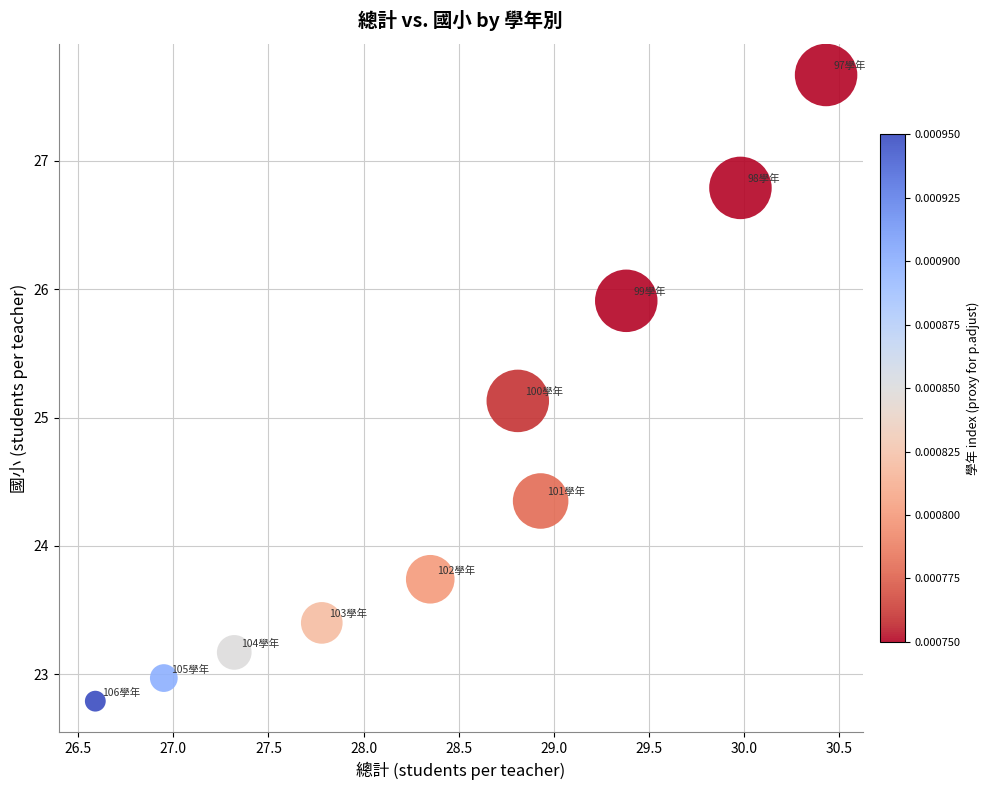

What Y value in the scatter plot is closest to 25?

25.1